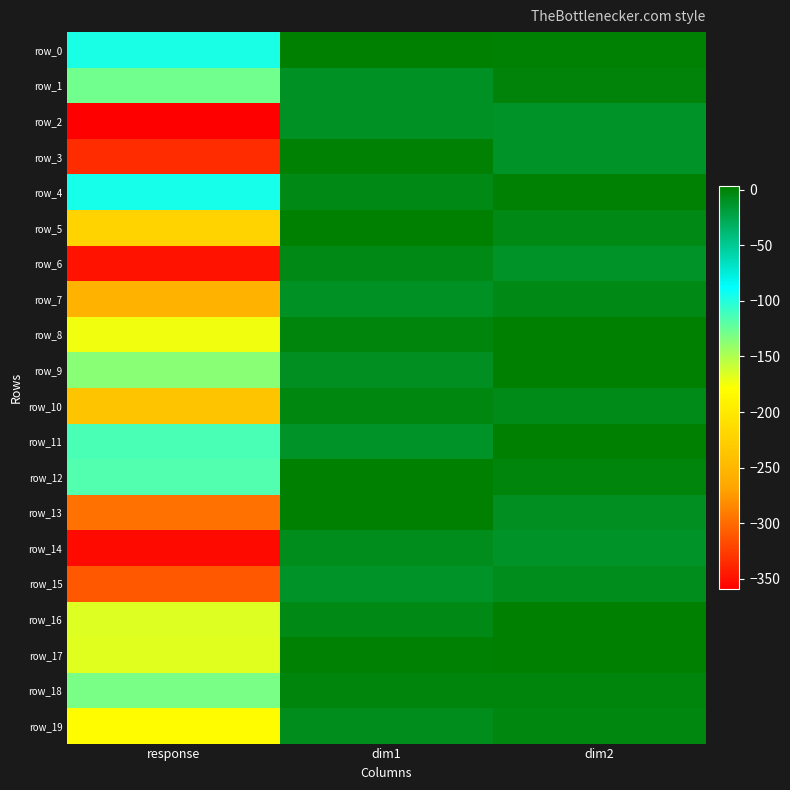

How many data points in row_0 are above 0?

2